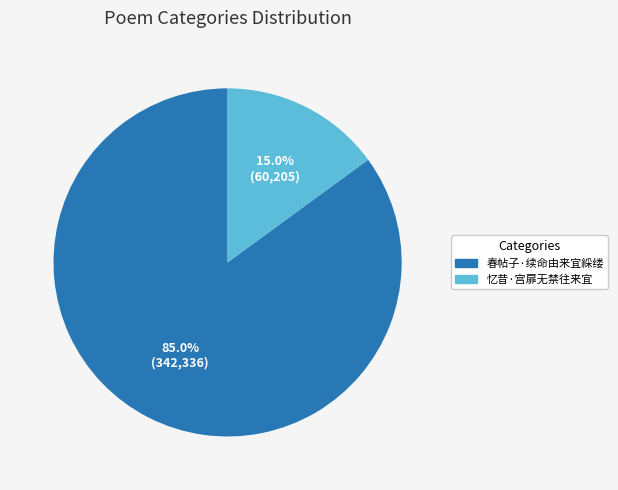

To the nearest percent, what percentage of the pie is 忆昔·宫扉无禁往来宜?

15%